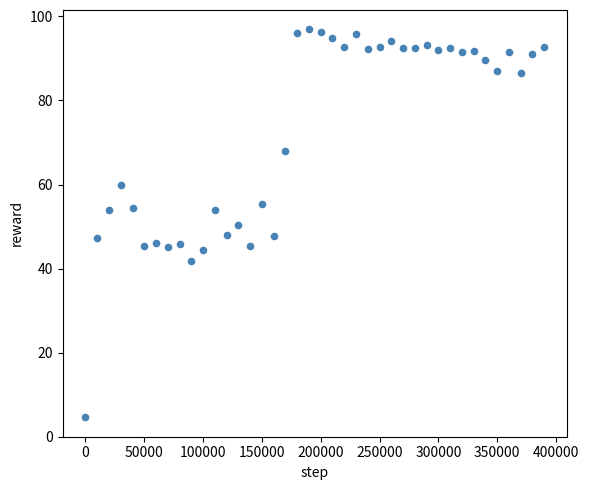

What is the range of Y values (max minus min)?

92.3